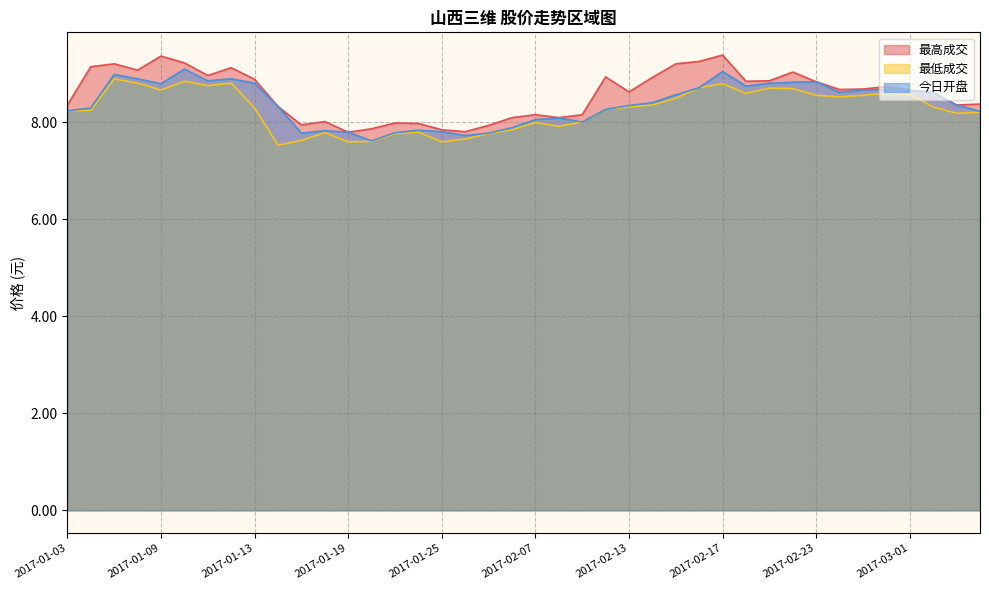

Reading right to left, list all the values displayed in this chart.

最高成交: 8.4	8.4	8.6	8.7	8.7	8.7	8.7	8.8	9.0	8.9	8.8	9.4	9.3	9.2	8.9	8.6	8.9	8.2	8.1	8.2	8.1	7.9	7.8	7.8	8.0	8.0	7.9	7.8	8.0	8.0	8.3	8.9	9.1	9.0	9.2	9.4	9.1	9.2	9.2	8.4
最低成交: 8.2	8.2	8.3	8.6	8.6	8.6	8.5	8.6	8.7	8.7	8.6	8.8	8.7	8.5	8.4	8.3	8.3	8.0	7.9	8.0	7.8	7.8	7.7	7.6	7.8	7.8	7.6	7.6	7.8	7.6	7.5	8.3	8.8	8.8	8.8	8.7	8.8	8.9	8.2	8.2
今日开盘: 8.2	8.4	8.6	8.7	8.7	8.7	8.6	8.8	8.8	8.8	8.8	9.1	8.7	8.6	8.4	8.3	8.3	8.0	8.1	8.1	7.9	7.8	7.7	7.8	7.8	7.8	7.6	7.8	7.8	7.8	8.3	8.8	8.9	8.9	9.1	8.8	8.9	9.0	8.3	8.2